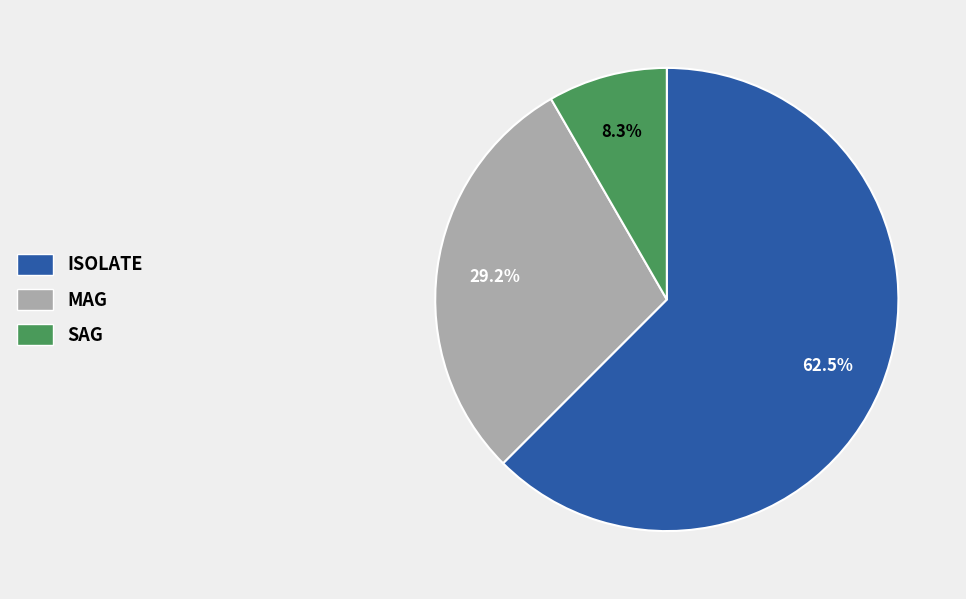

Is there any slice that represents more than half of the pie?

Yes